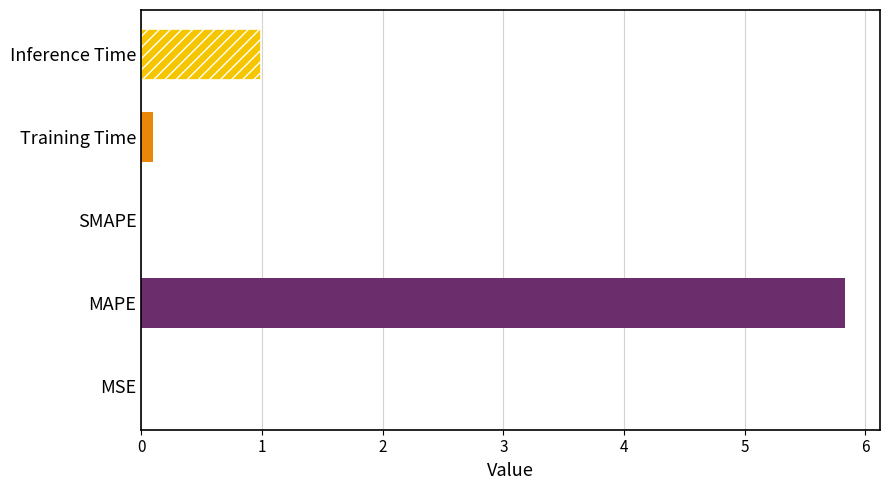

Between MSE and Inference Time, which is larger?

Inference Time